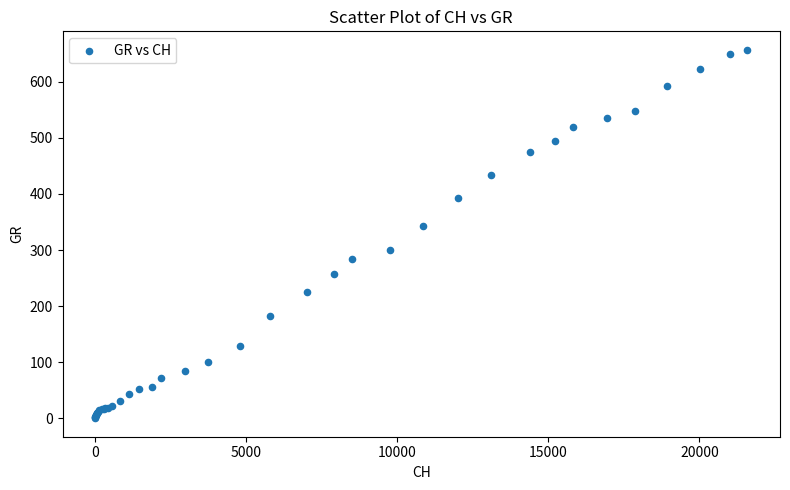

What Y value in the scatter plot is closest to 328?

343